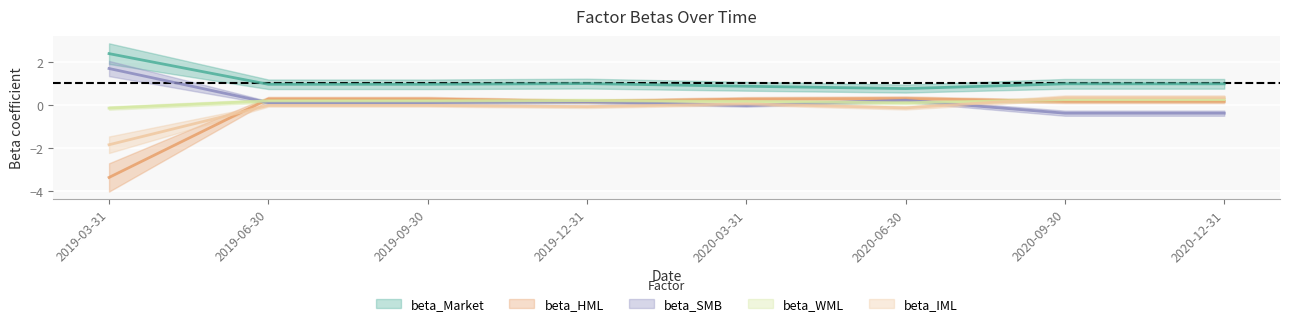

Which series has the largest range (max minus min)?

beta_HML